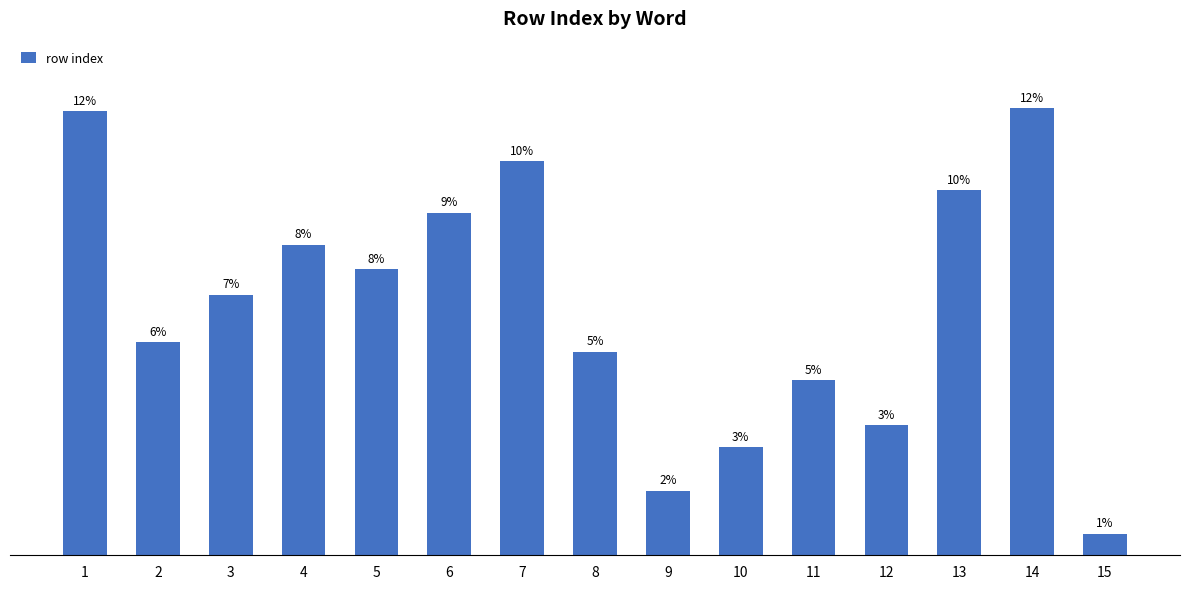

What is the sum of the values at 6 and 10?

3151